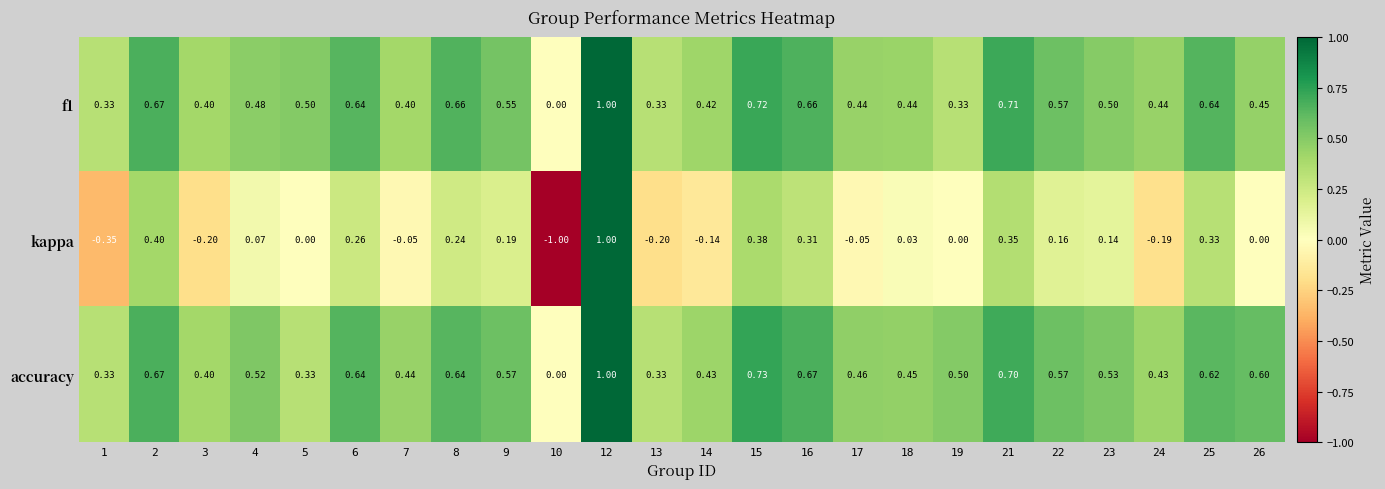

Between 2 and 5, which series saw the biggest shift?

kappa